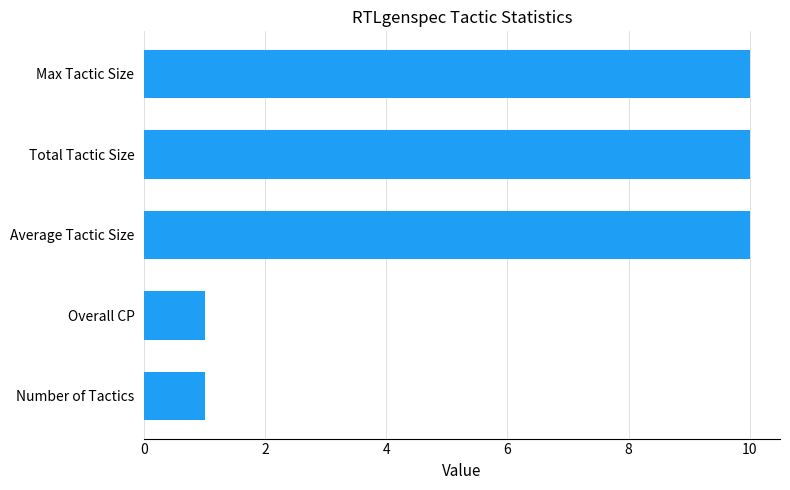

What is the difference between the maximum and second lowest values?

9